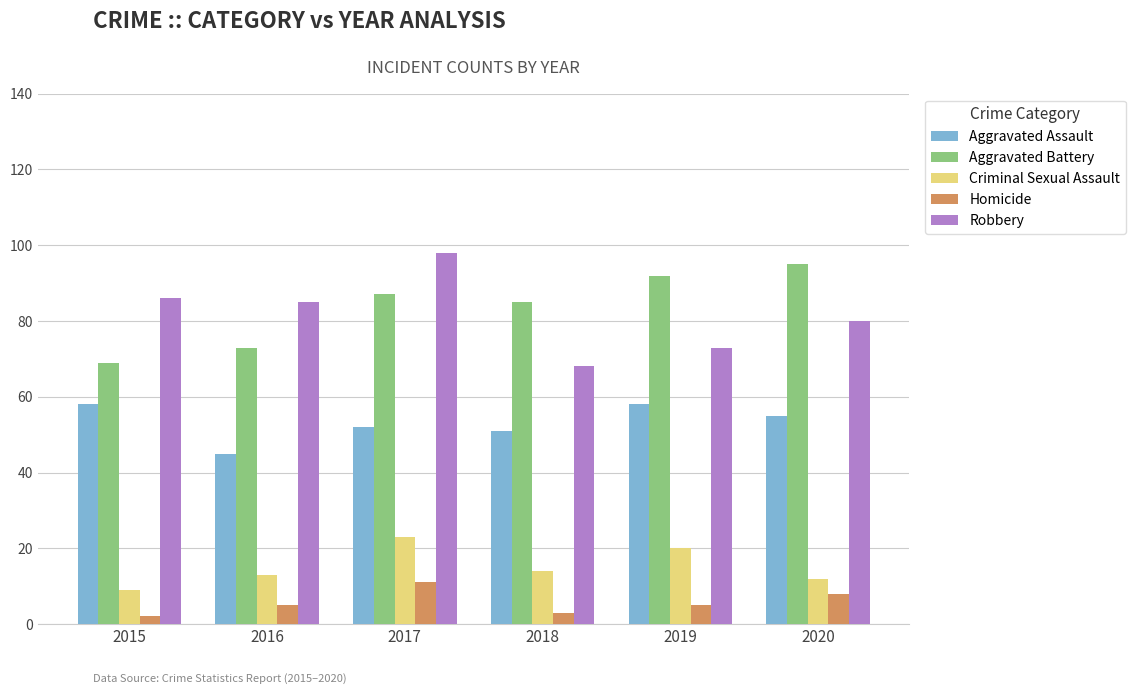

How many bars are there in total?

30